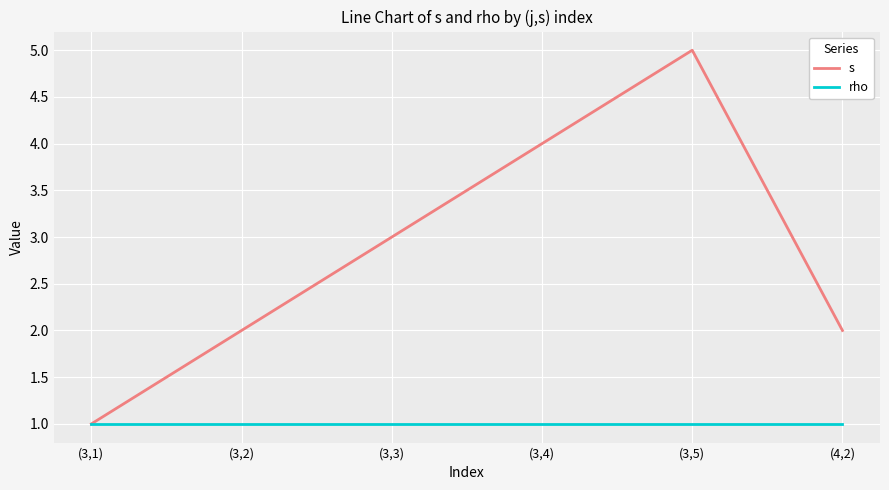

Count the s values in the range 2 to 4.

4